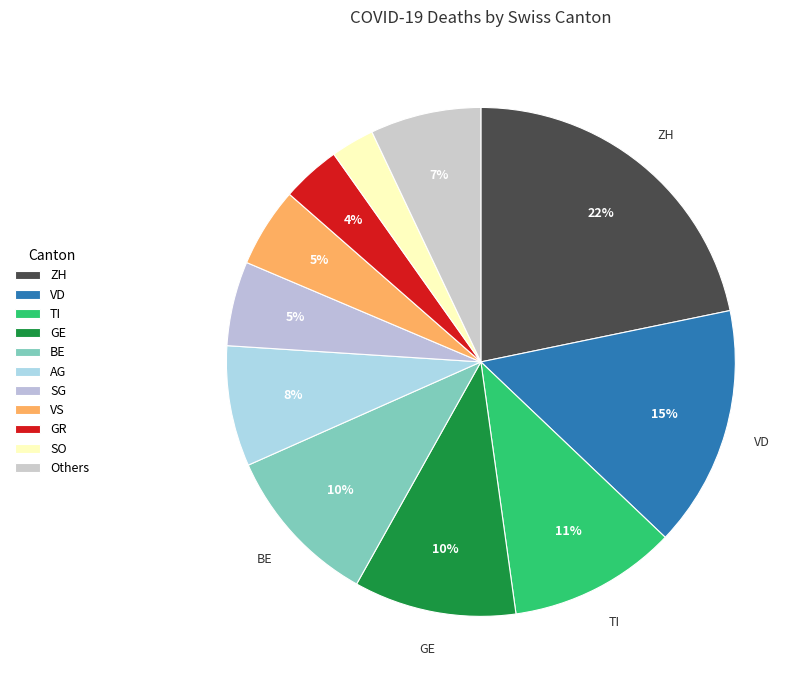

Does GL represent more than half of the total?

No